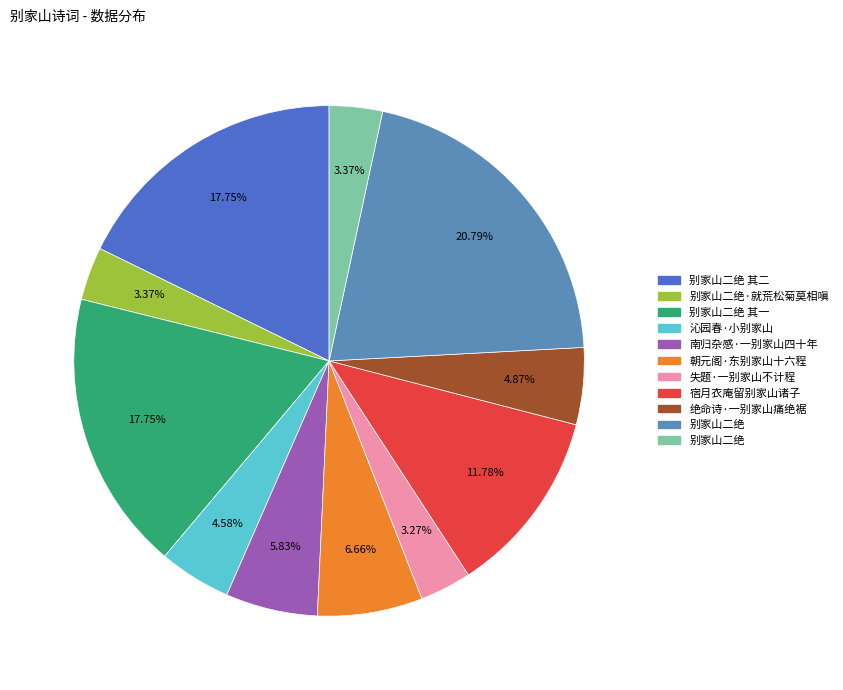

Does any single category account for the majority?

No